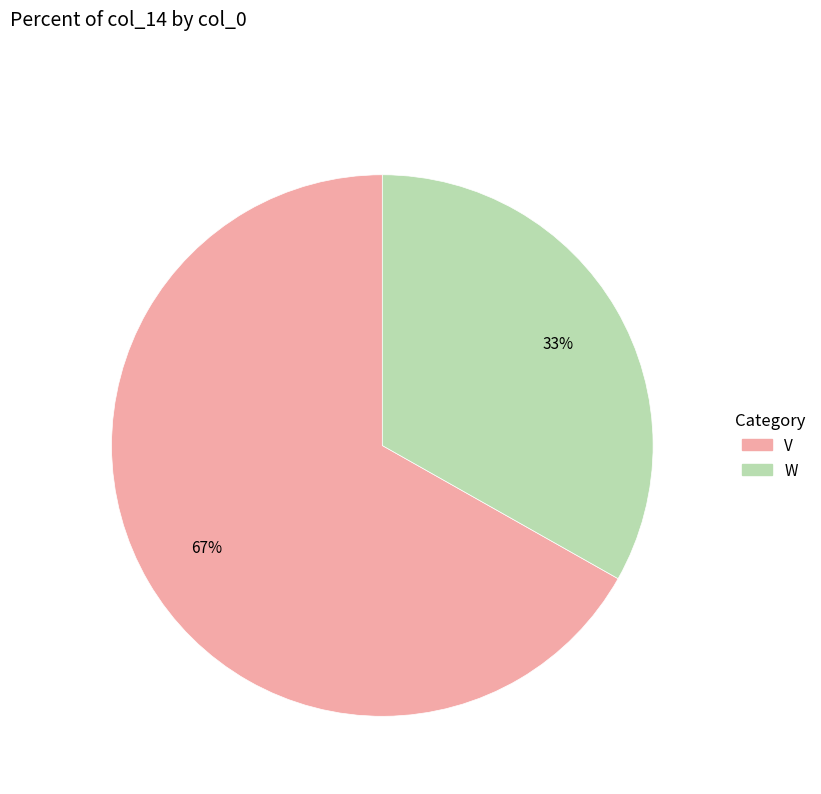

Does any single category account for the majority?

Yes